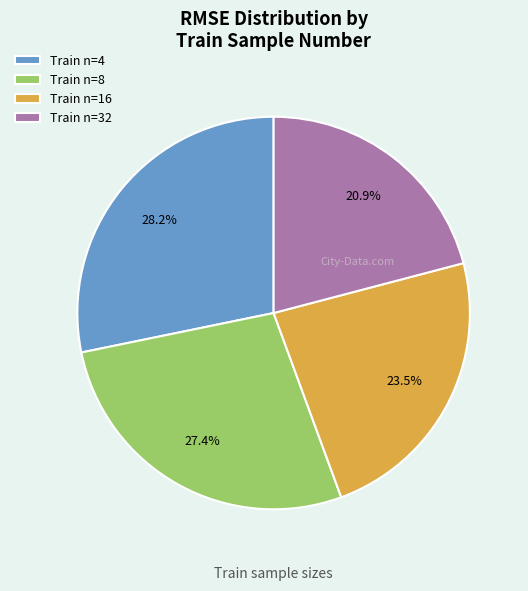

Which slice is the largest?

Train n=4